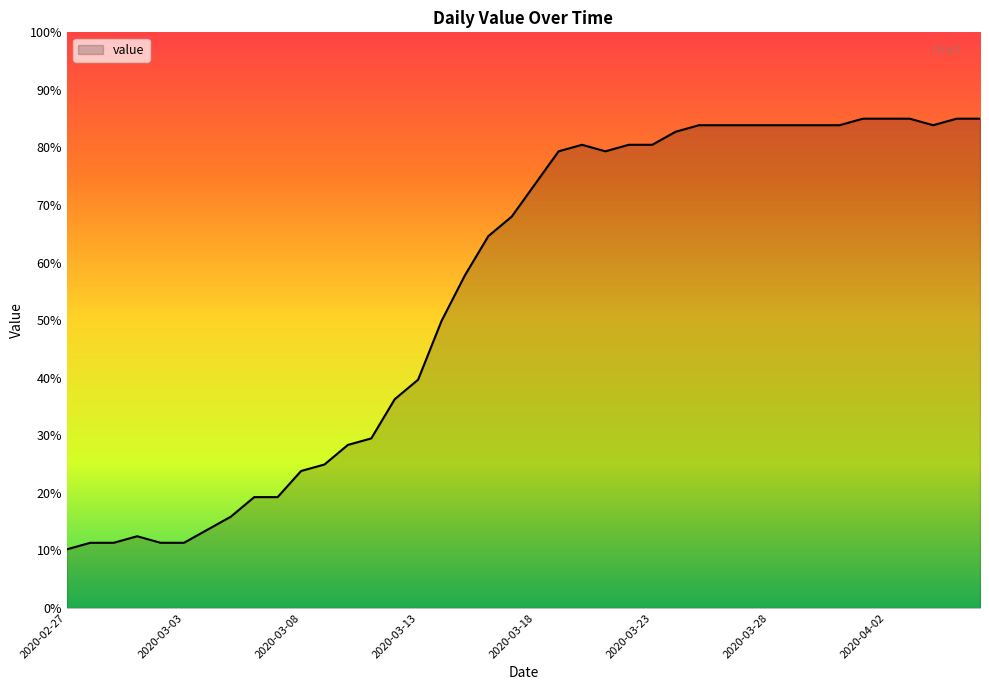

What is the maximum value shown in the chart?

85.0